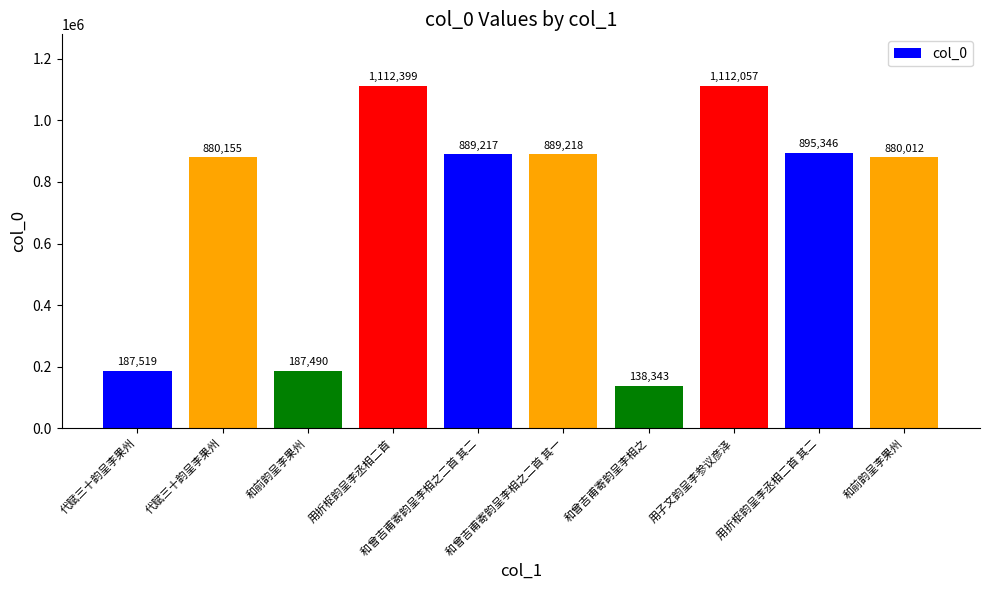

How many bars are there in total?

10